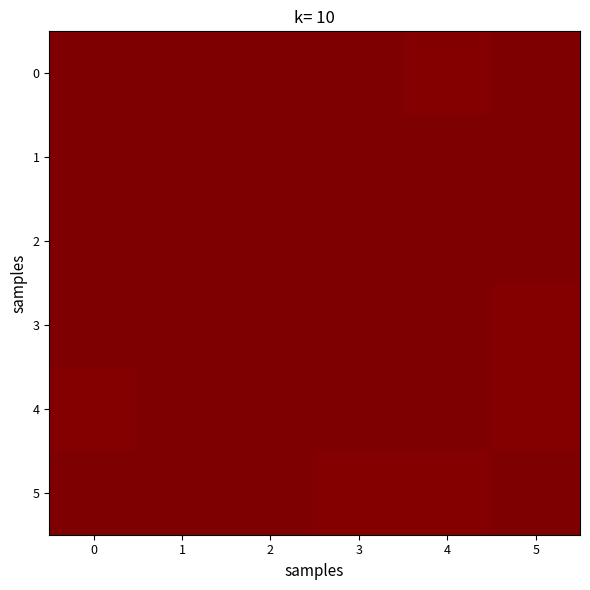

Which label corresponds to the largest value in the chart?

4